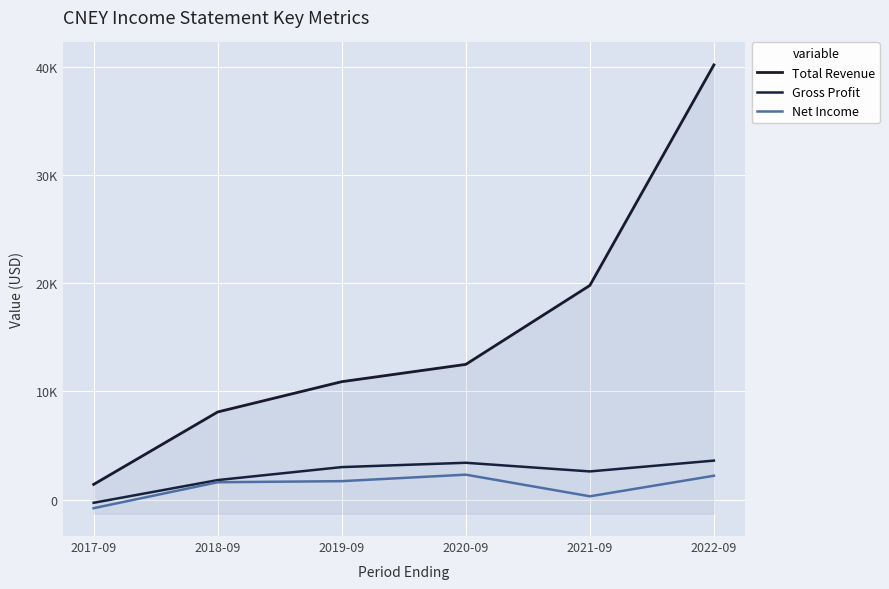

At which category is the sum across all series the highest?

2022-09